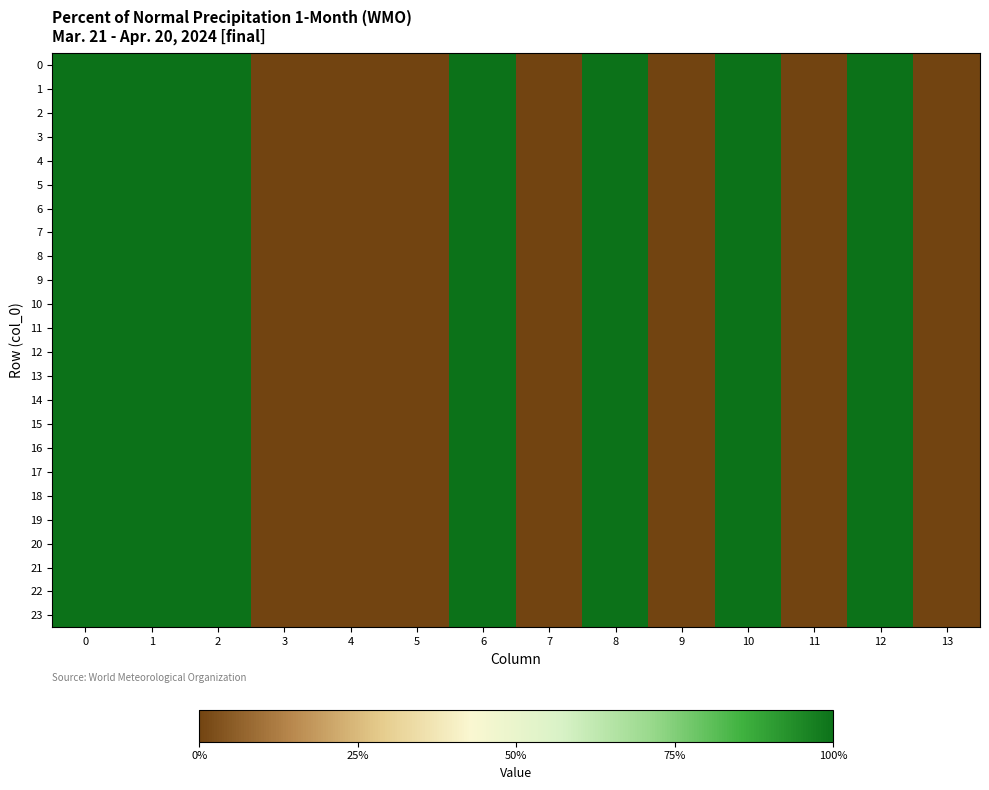

Rank the series at 11 from highest to lowest value.

0, 1, 2, 3, 4, 5, 6, 7, 8, 9, 10, 11, 12, 13, 14, 15, 16, 17, 18, 19, 20, 21, 22, 23